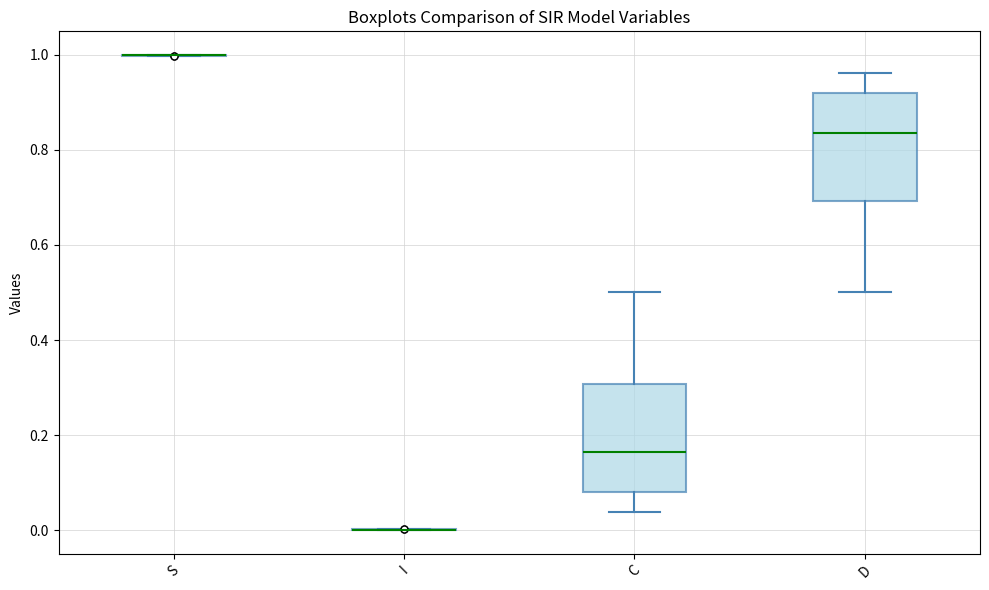

Reading left to right, read every box against the y-axis: the position of its median line, the range the box covers, and the ends of its whiskers. The values are not printed on the chart, so give them approximately, as read against the axis.

S: box collapsed to a line at 1.00, whiskers 1.00 to 1.00
I: box collapsed to a line at 0.00, whiskers 0.00 to 0.00
C: median 0.16, box 0.08 to 0.30, whiskers 0.04 to 0.50
D: median 0.84, box 0.70 to 0.92, whiskers 0.50 to 0.96